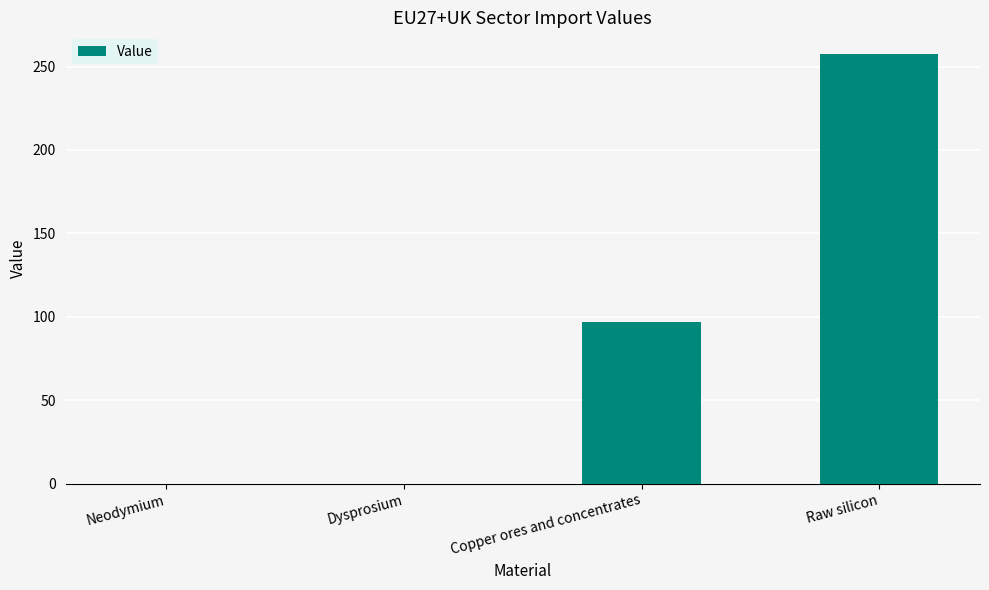

Is it true that the value at Raw silicon is 418.9?

False